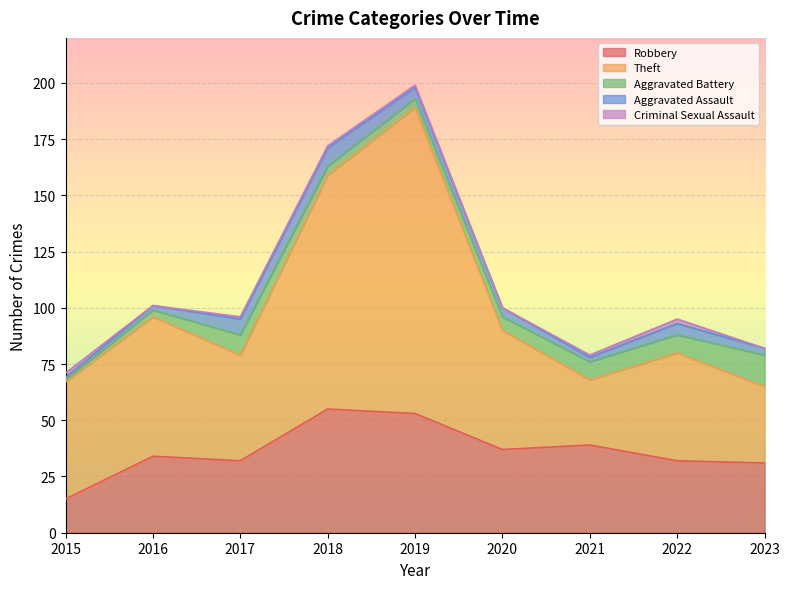

What is the approximate value of Aggravated Assault at 2021?

2